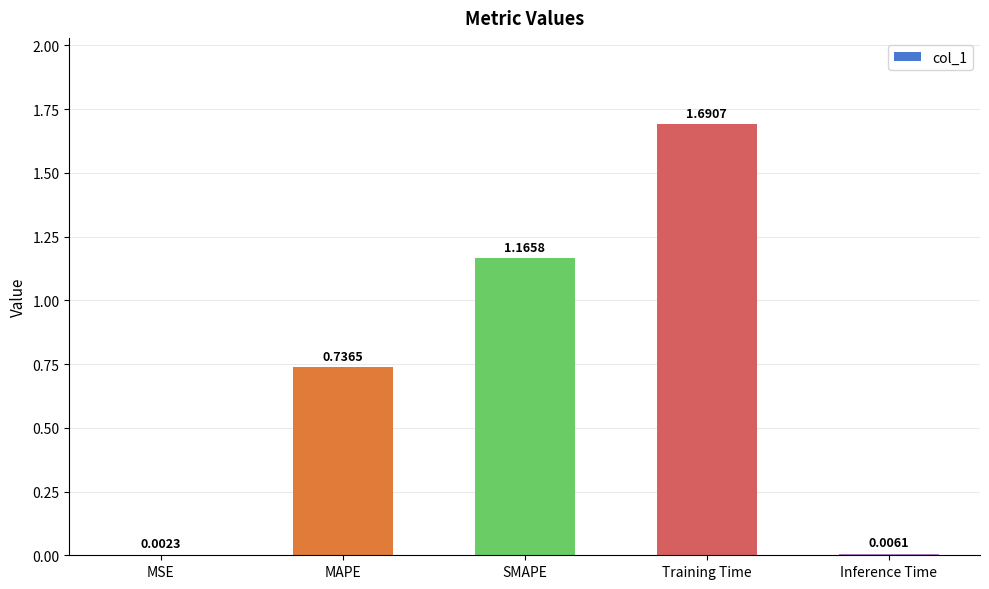

What is the change in value from Training Time to Inference Time?

-1.7